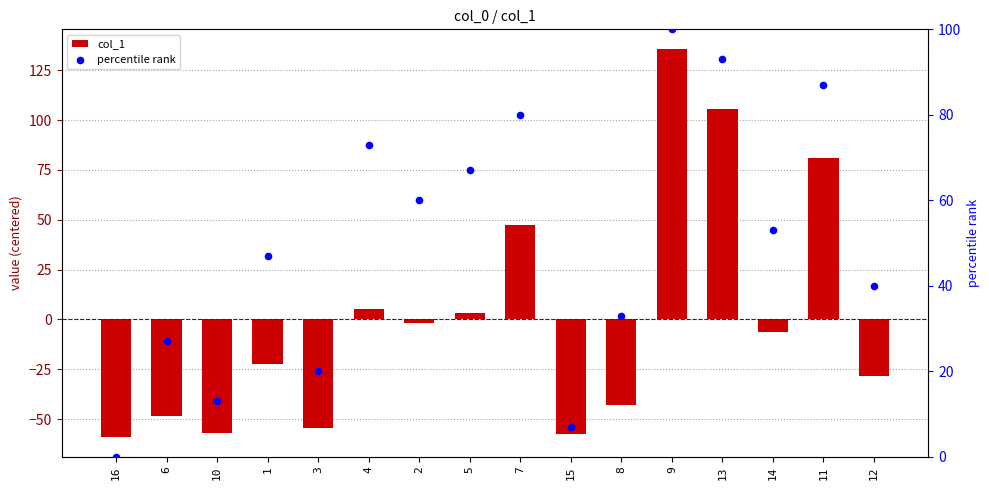

At which category is the sum across all series the highest?

9